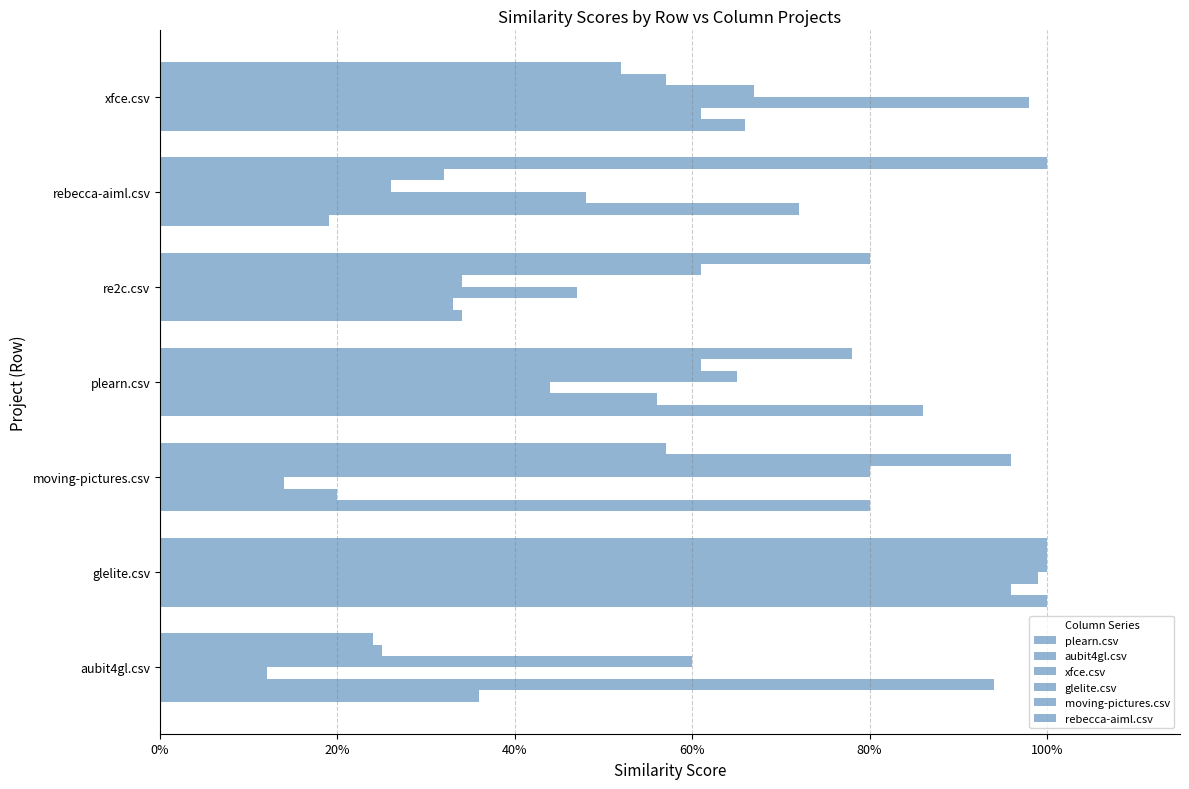

Reading left to right, transcribe all the data shown in this chart.

plearn.csv: 0.4	1.0	0.8	0.9	0.3	0.2	0.7
aubit4gl.csv: 0.9	1.0	0.2	0.6	0.3	0.7	0.6
xfce.csv: 0.1	1.0	0.1	0.4	0.5	0.5	1.0
glelite.csv: 0.6	1.0	0.8	0.7	0.3	0.3	0.7
moving-pictures.csv: 0.2	1.0	1.0	0.6	0.6	0.3	0.6
rebecca-aiml.csv: 0.2	1.0	0.6	0.8	0.8	1.0	0.5